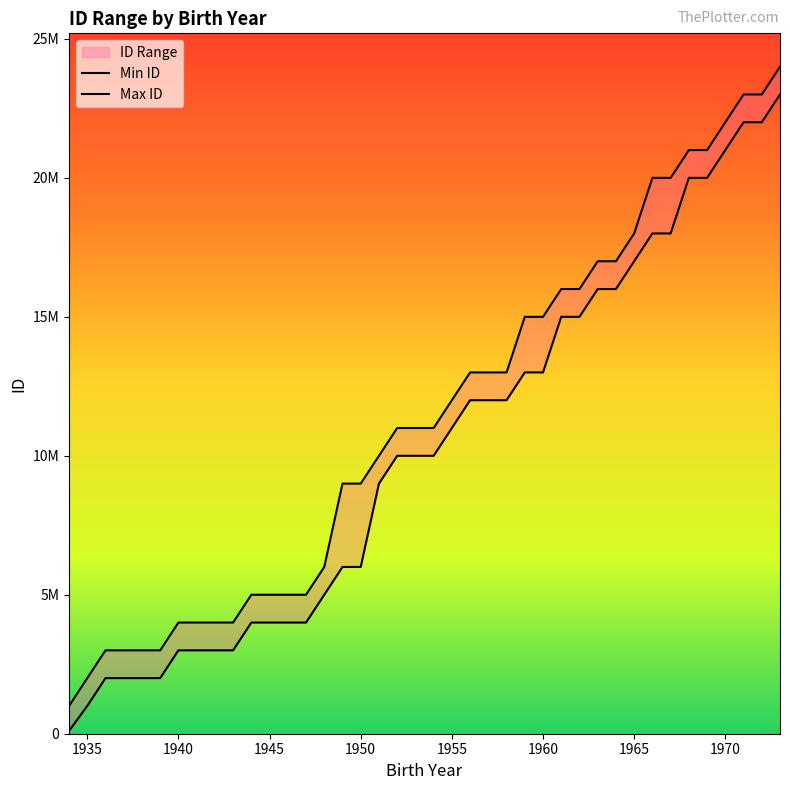

Which label corresponds to the smallest value in the chart?

1934